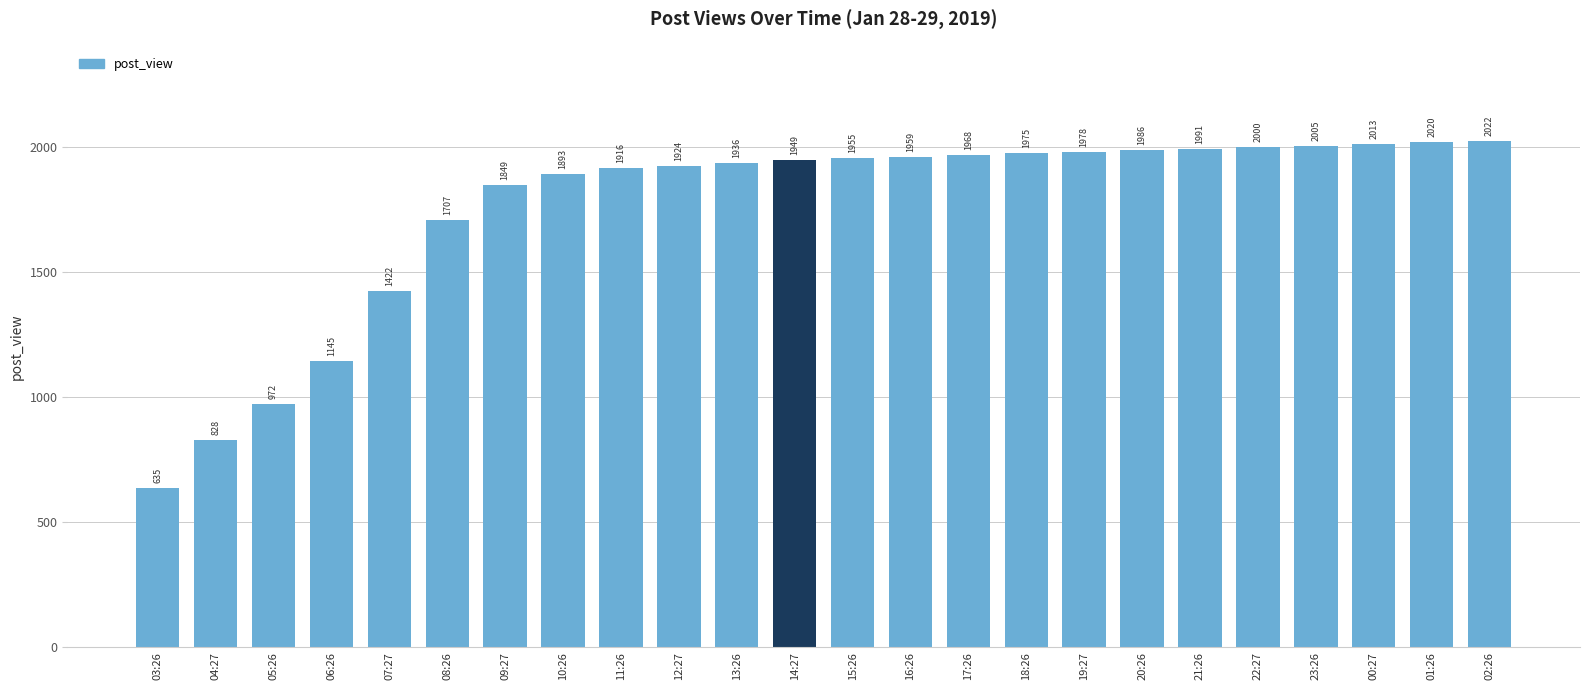

List the labels in order of value, smallest first.

03:26, 04:27, 05:26, 06:26, 07:27, 08:26, 09:27, 10:26, 11:26, 12:27, 13:26, 14:27, 15:26, 16:26, 17:26, 18:26, 19:27, 20:26, 21:26, 22:27, 23:26, 00:27, 01:26, 02:26